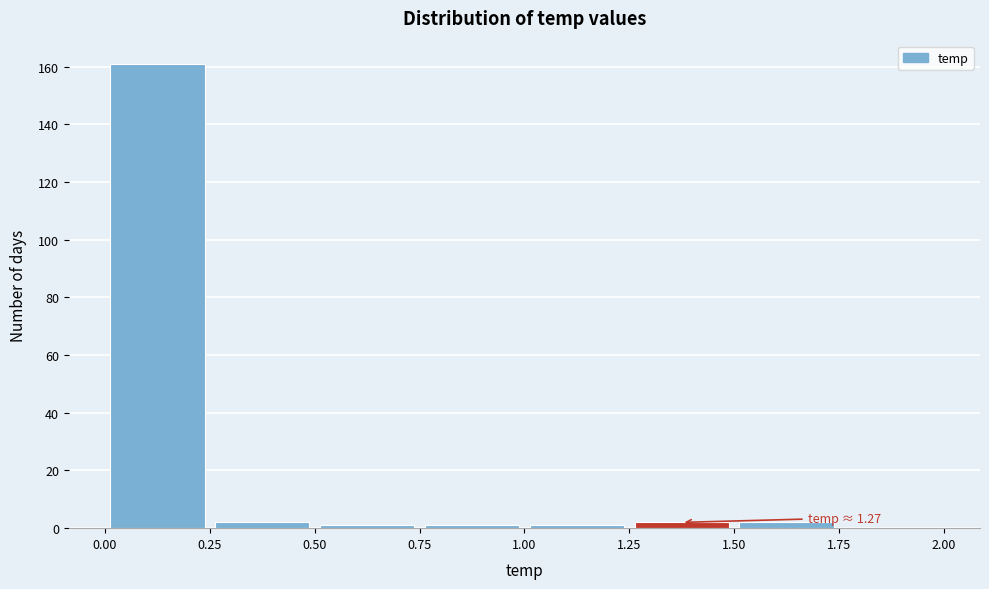

Over which range of the x-axis is the bar tallest?

0.00 to 0.25